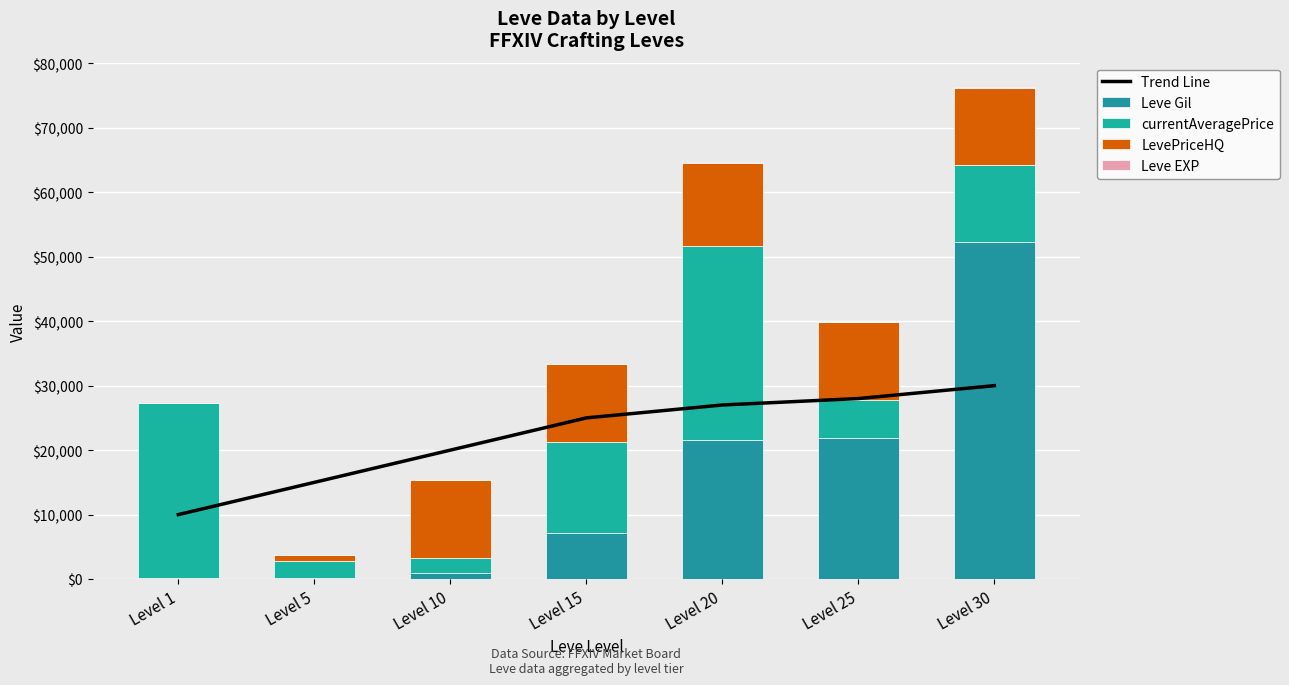

At which label does Leve Gil reach its minimum?

Level 1